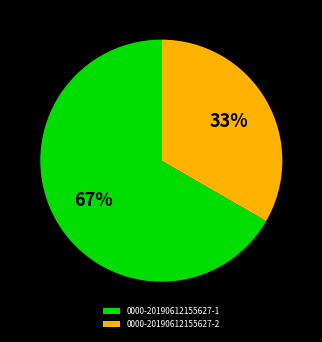

How many slices are in this pie chart?

2